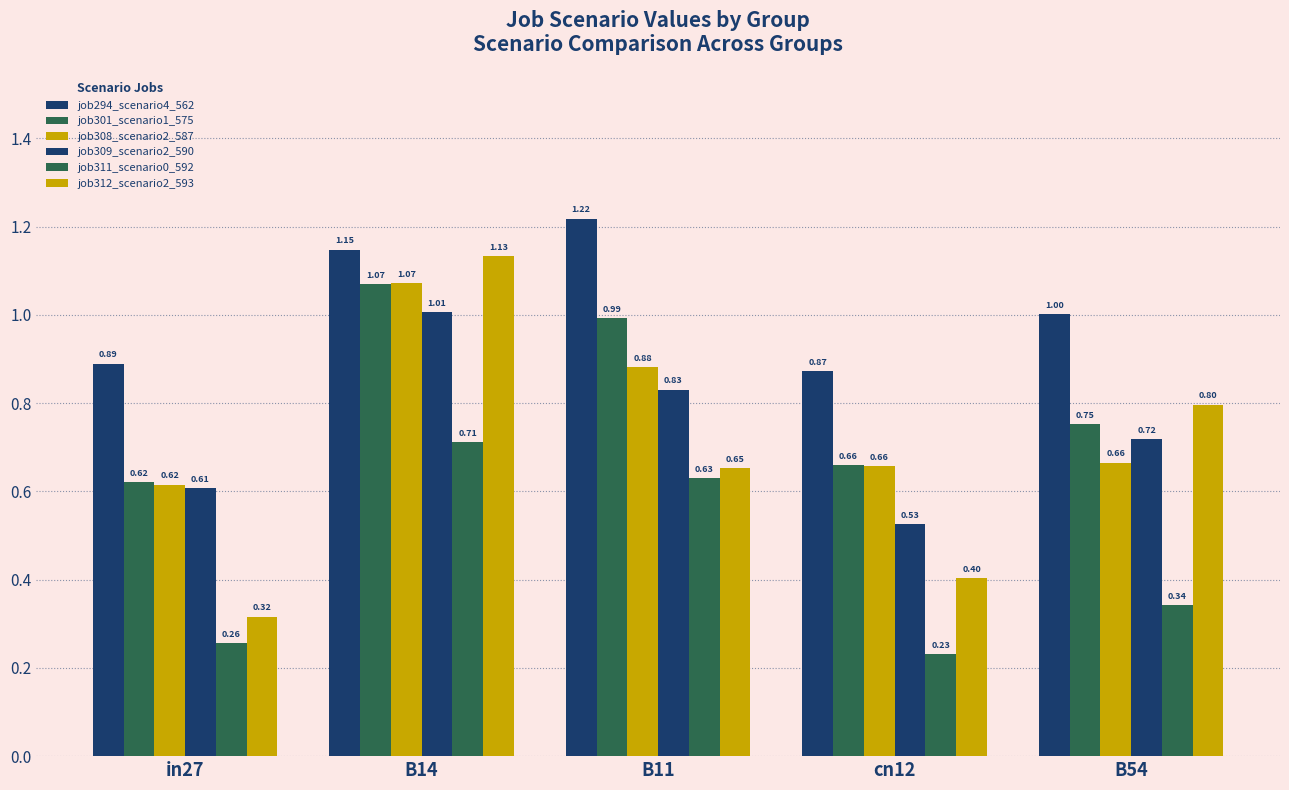

How many distinct data groups are displayed?

6